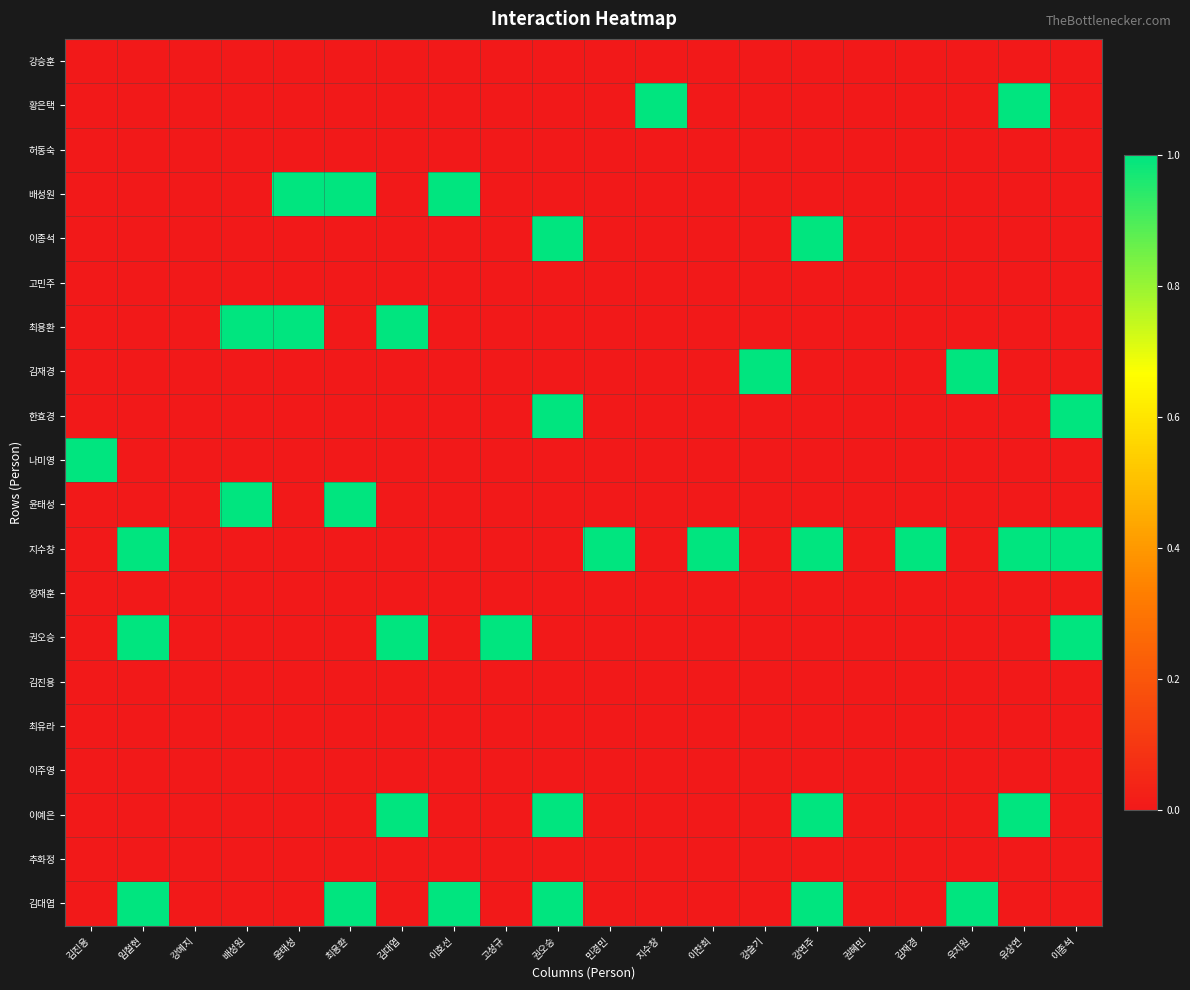

What is the spread (max minus min) of values at 임철현?

1